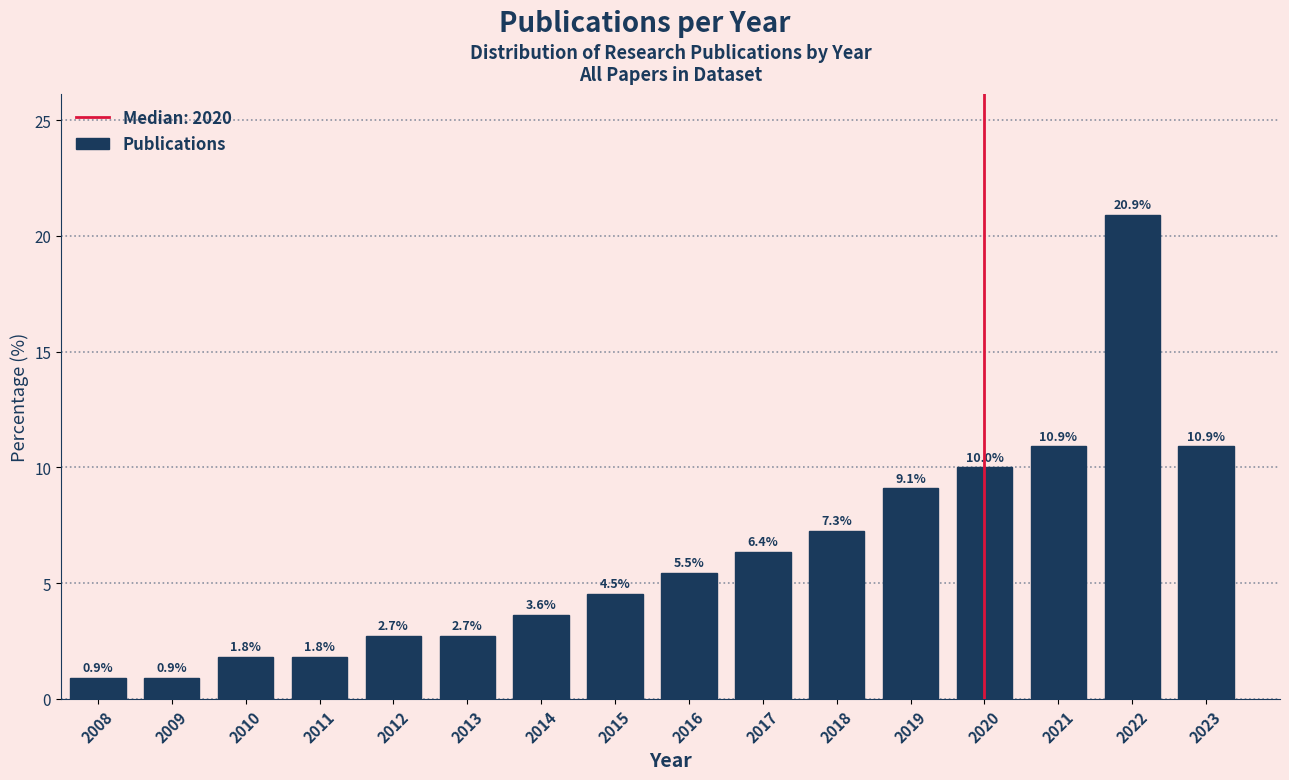

Reading left to right, extract all data points from this chart.

0.9	0.9	1.8	1.8	2.7	2.7	3.6	4.5	5.5	6.4	7.3	9.1	10.0	10.9	20.9	10.9